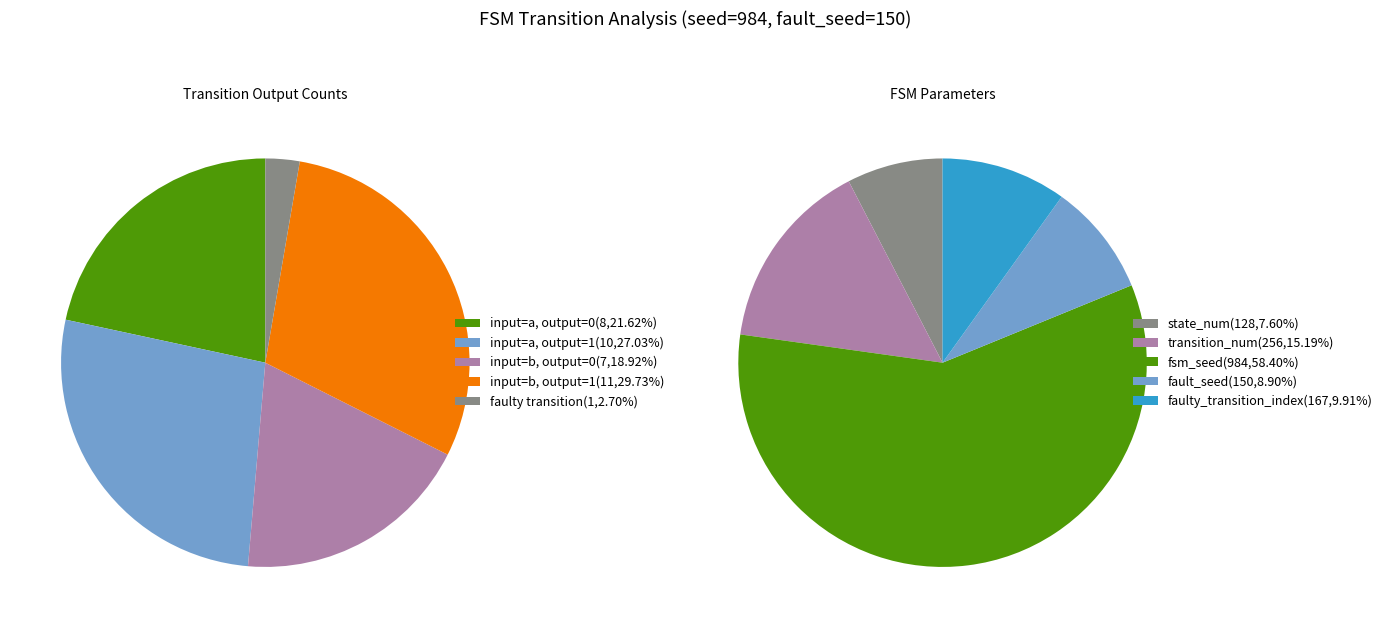

To the nearest percent, what is the combined percentage of output_symbol=1 (input a) and output_symbol=0 (input b)?

46%